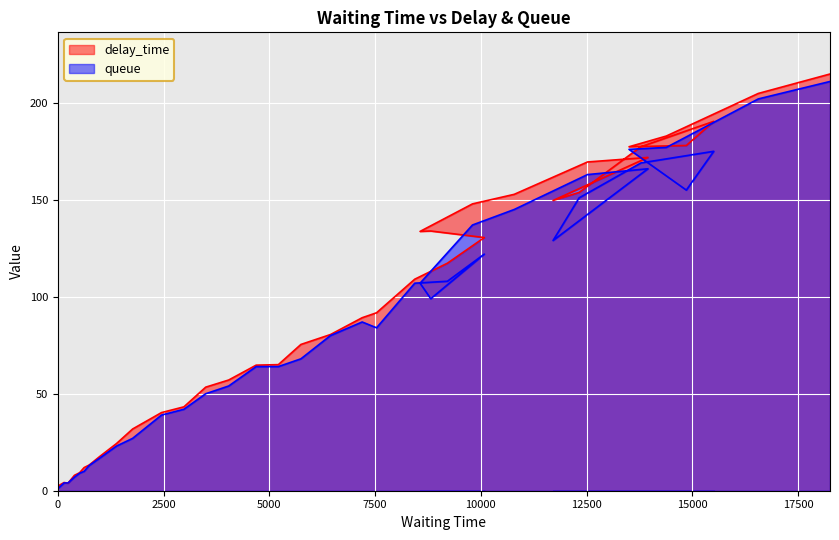

Does the chart display data point markers on the line(s)?

No